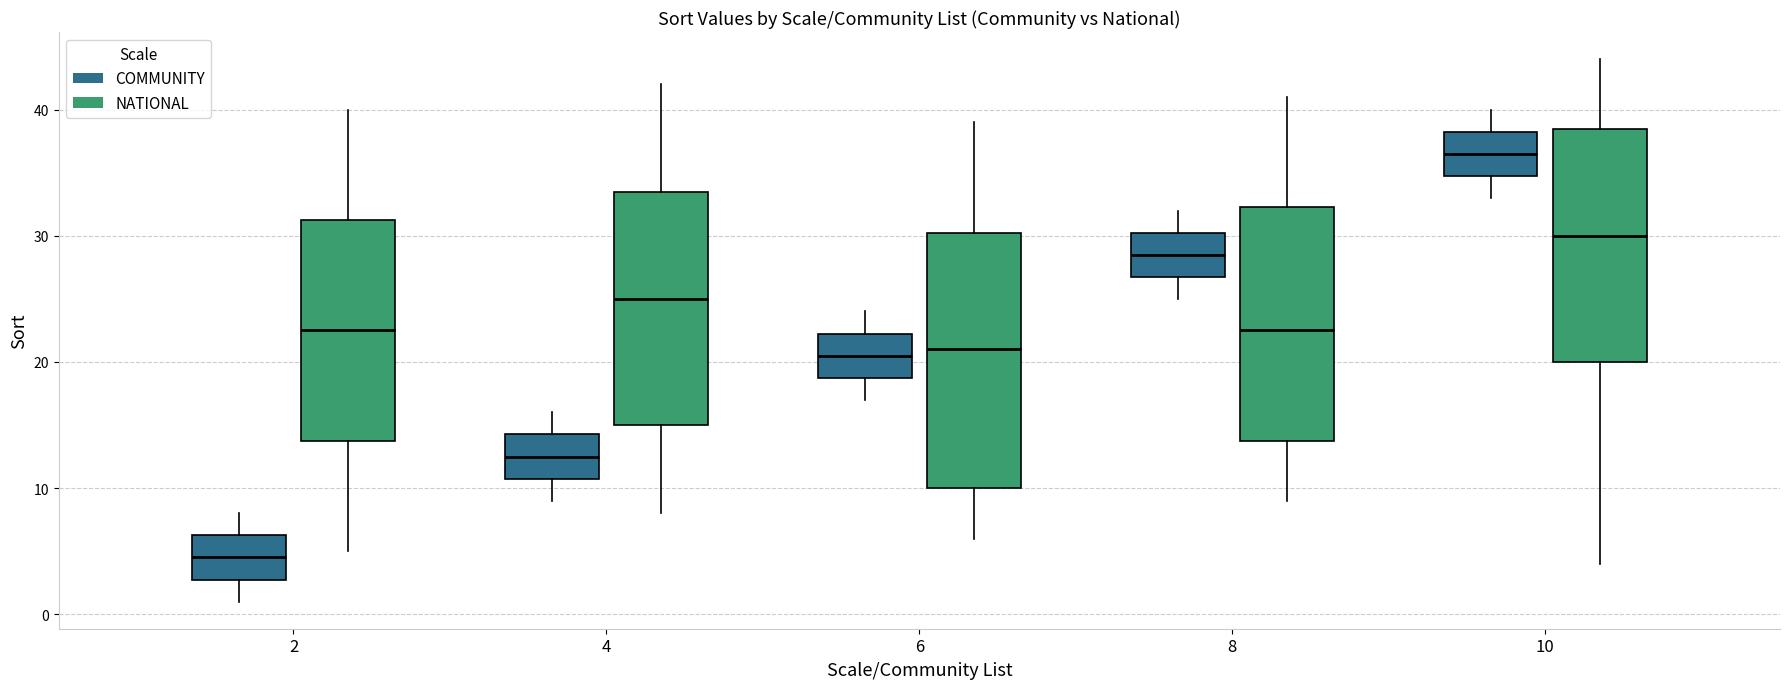

Where is the upper edge of the box for 8 (NATIONAL) on the y-axis? The values are not printed on the chart, so give them approximately, as read against the axis.

32